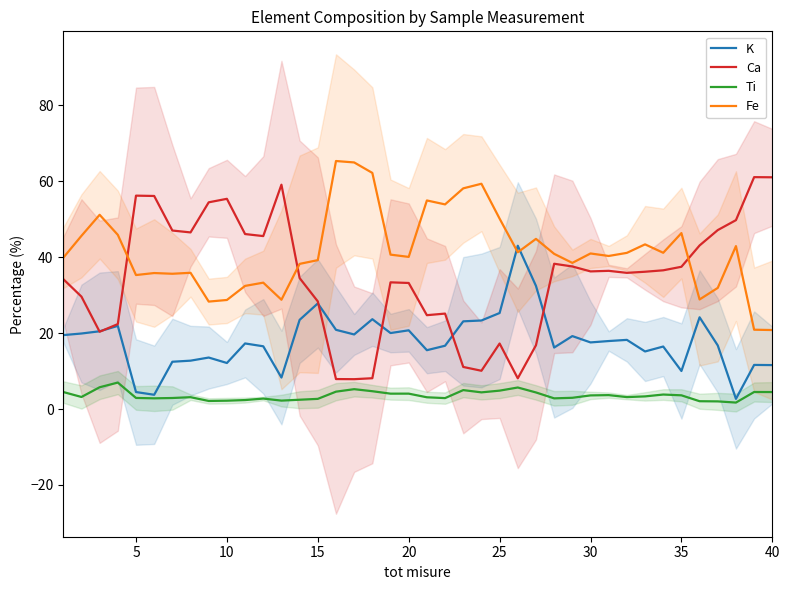

Which series ends up on top after the final intersection of K and Fe?

Fe